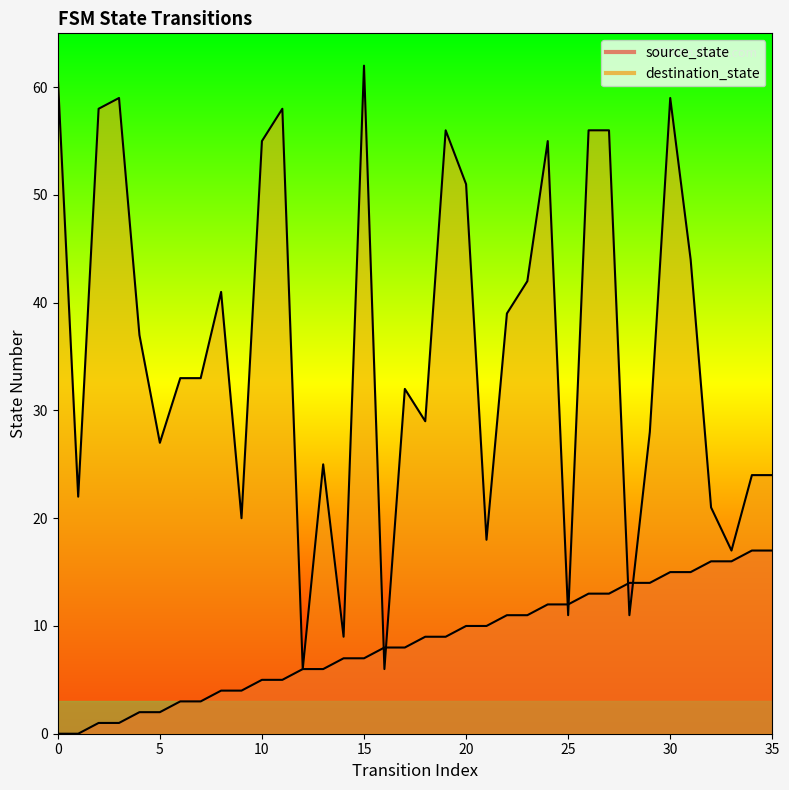

Count the number of categories in the chart.

36